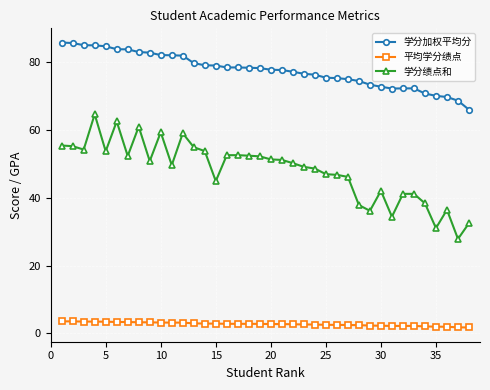

What is the value of the 学分绩点和 point at the 12th from the left?

59.0